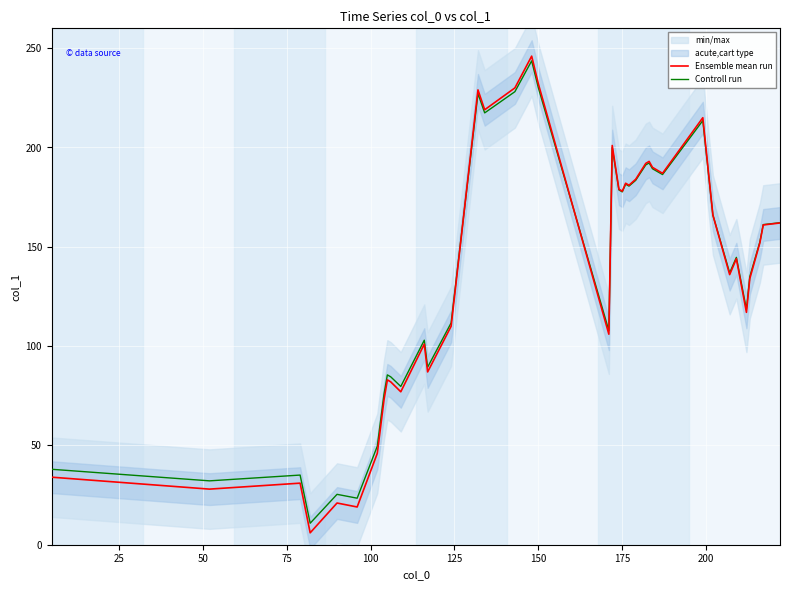

After their last crossing, which series has the higher values: Controll run or Ensemble mean run?

Controll run